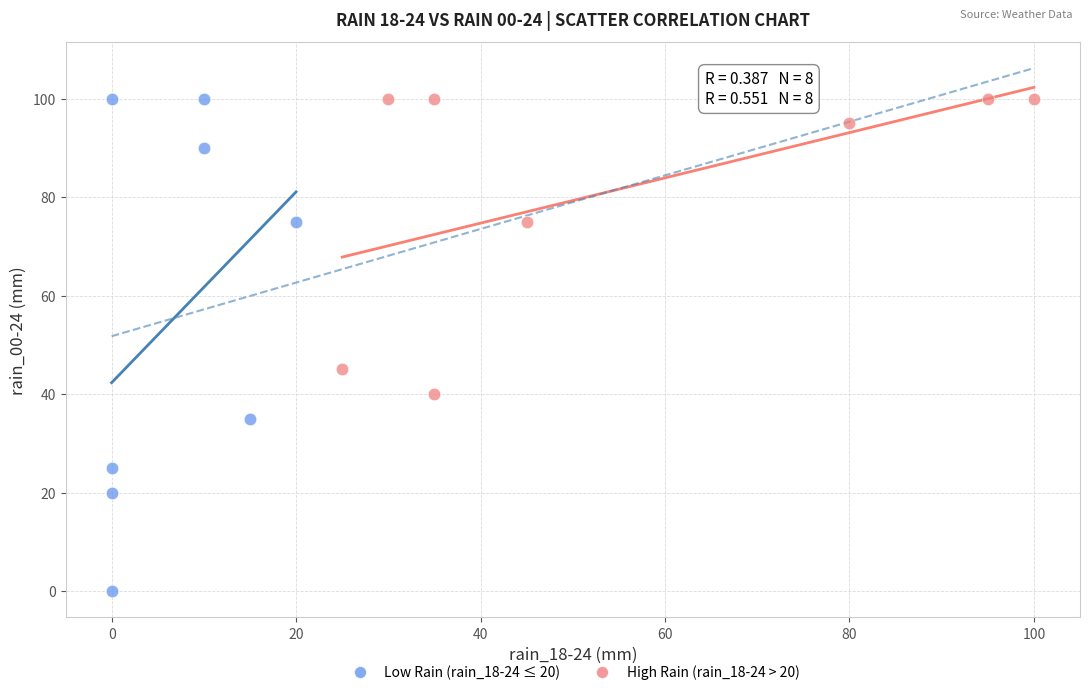

Which series has the largest Y range (max minus min)?

Low Rain (rain_18-24 ≤ 20)